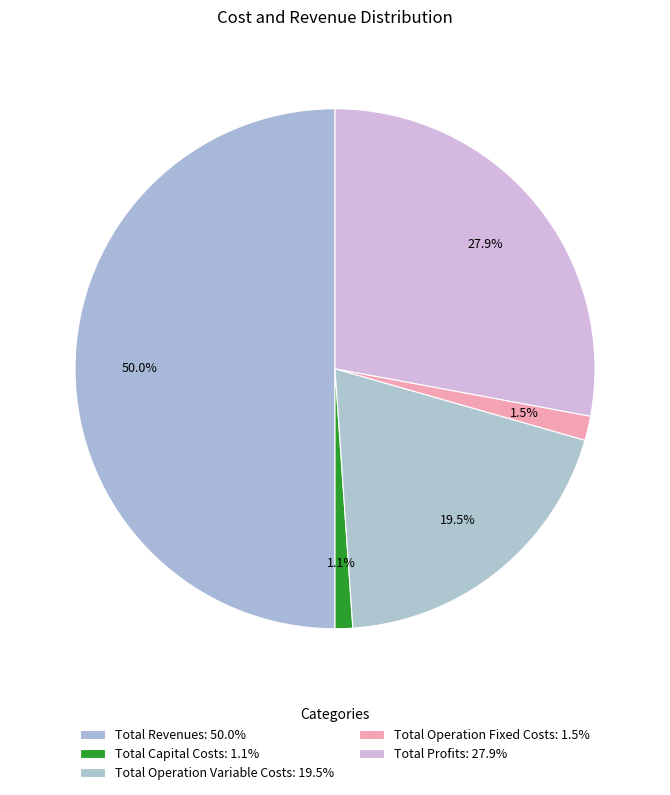

What is the change in value from Total Revenues to Total Operation Fixed Costs?

-1169415.8